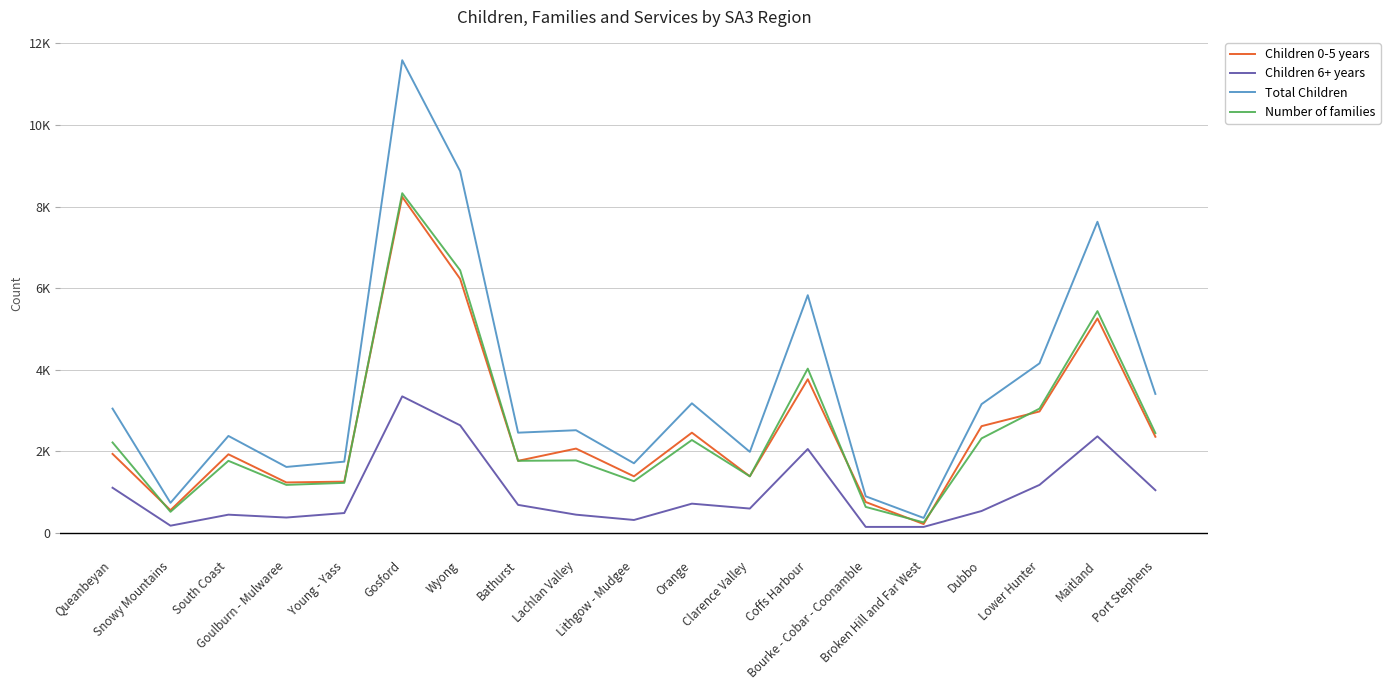

List the labels in order of Children 6+ years value, largest first.

Gosford, Wyong, Maitland, Coffs Harbour, Lower Hunter, Queanbeyan, Port Stephens, Orange, Bathurst, Clarence Valley, Dubbo, Young - Yass, South Coast, Lachlan Valley, Goulburn - Mulwaree, Lithgow - Mudgee, Snowy Mountains, Bourke - Cobar - Coonamble, Broken Hill and Far West